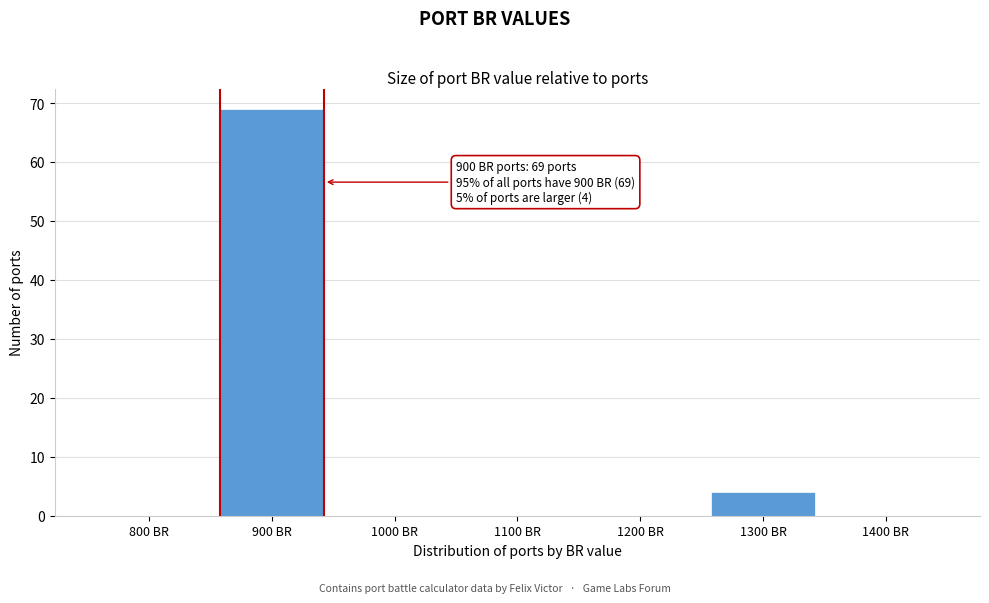

Reading right to left, list all the values displayed in this chart.

1400 BR=0	1300 BR=4	1200 BR=0	1100 BR=0	1000 BR=0	900 BR=69	800 BR=0